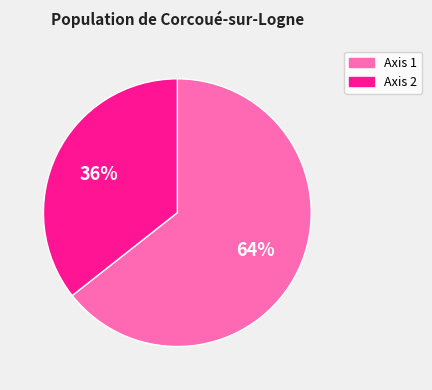

To the nearest percent, what percentage of the pie is Axis 1?

64%